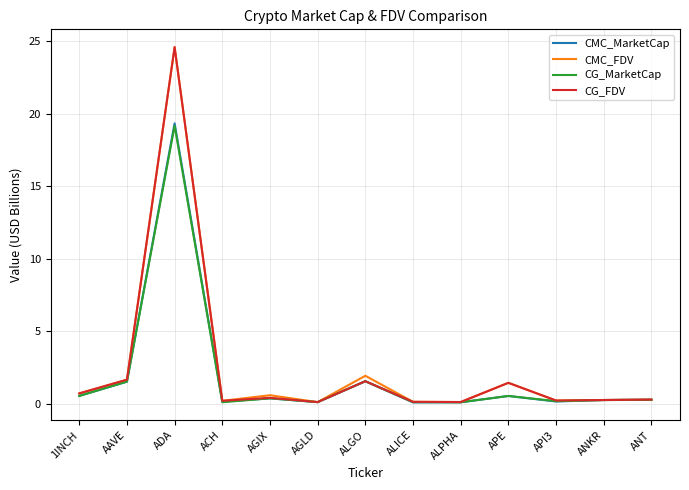

Which category has the highest value in the CG_FDV series?

ADA